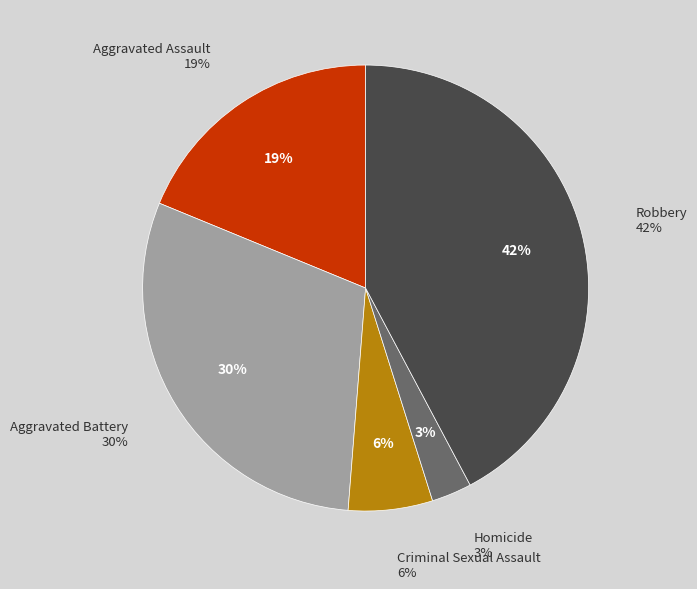

What portion of the pie excludes Homicide?

97.1%